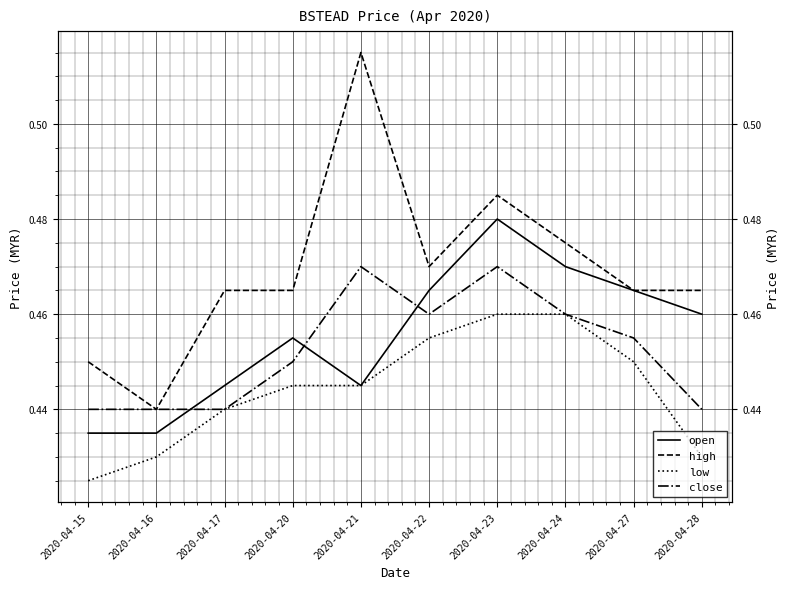

Rank the series at 2020-04-23 from highest to lowest value.

high, open, close, low